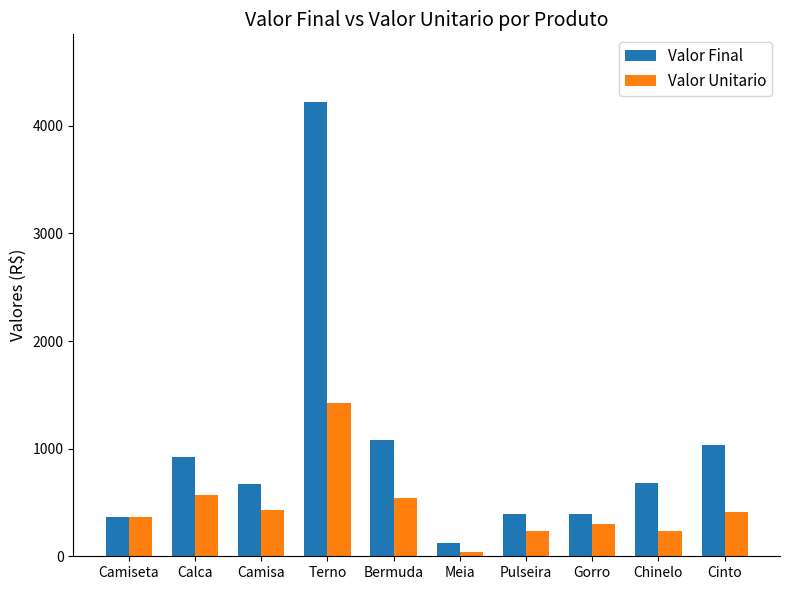

How many data points in Valor Final are less than 678?

5